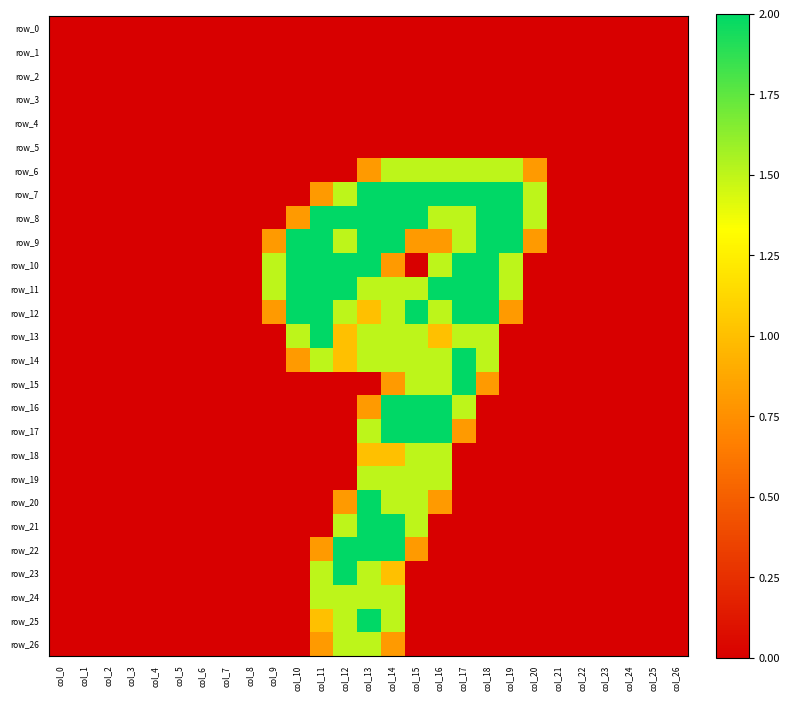

True or false: row_15 has a value of 0.5 at col_15.

False